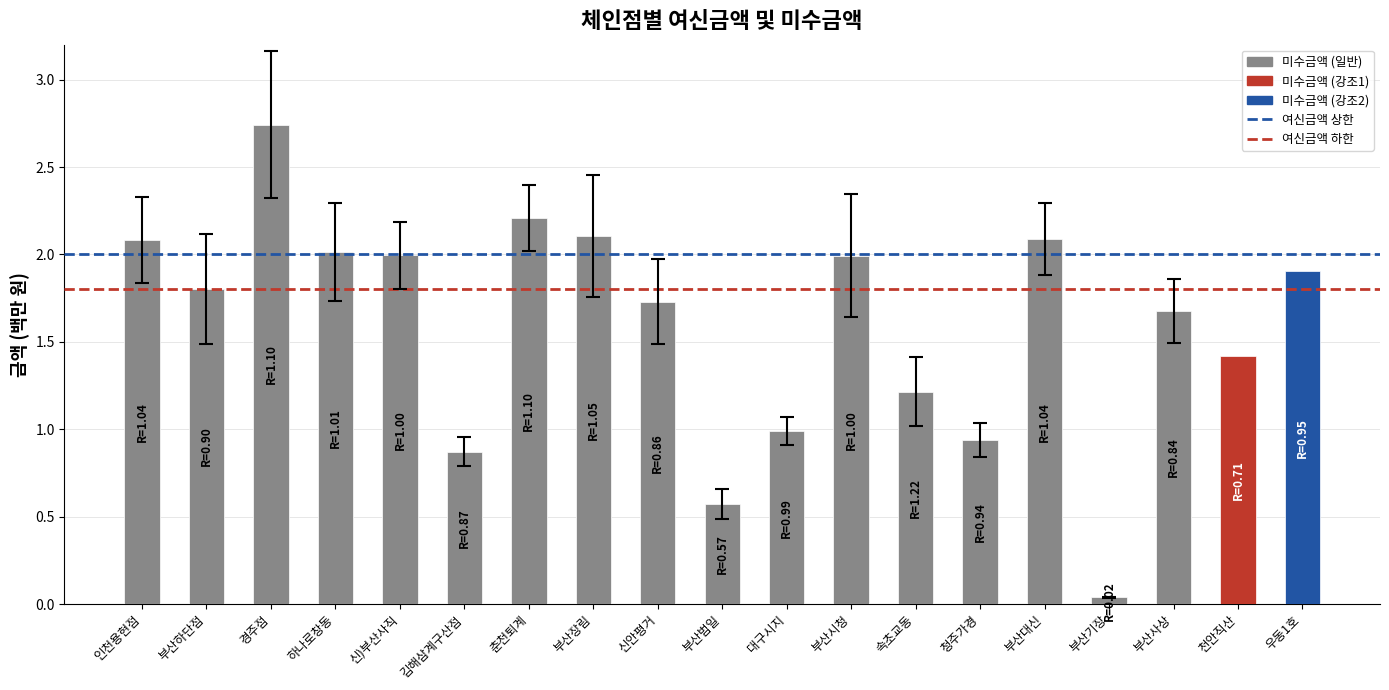

What is the approximate value of 여신금액 상한 at 부산하단점?

2.0